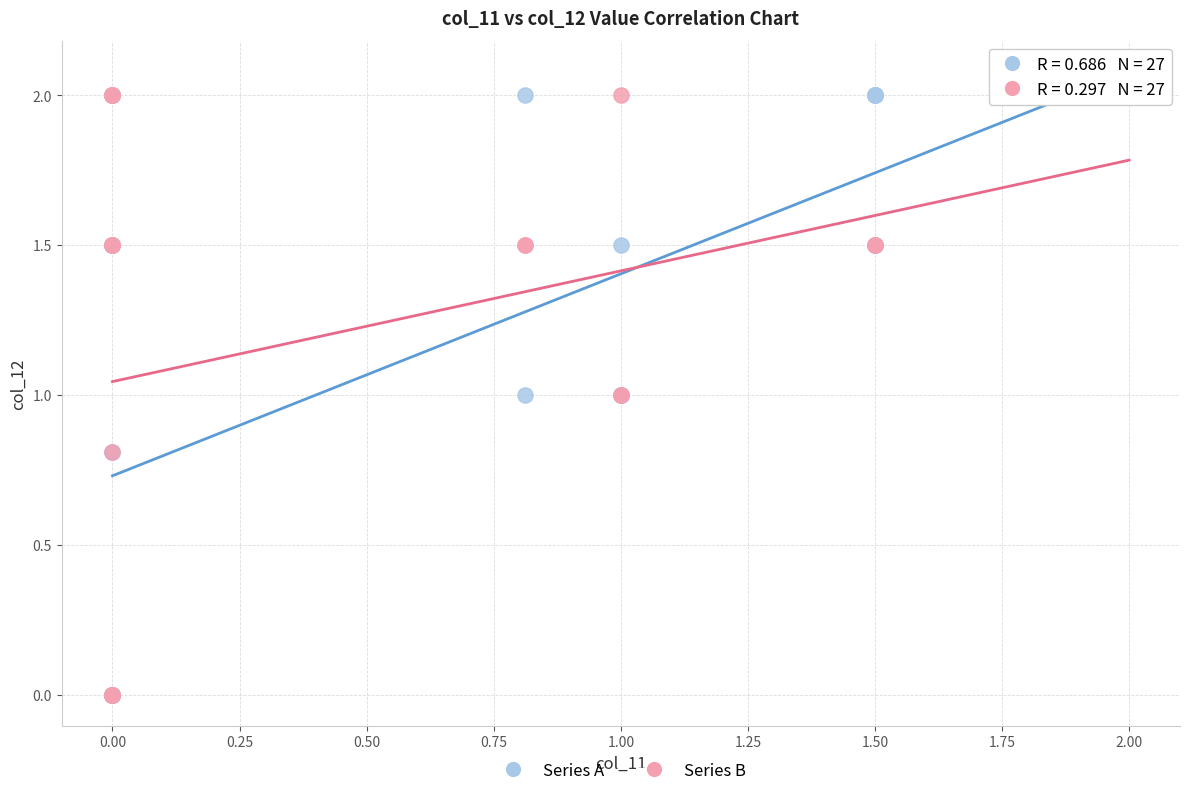

What are all the series names shown in the legend?

Series A, Series B